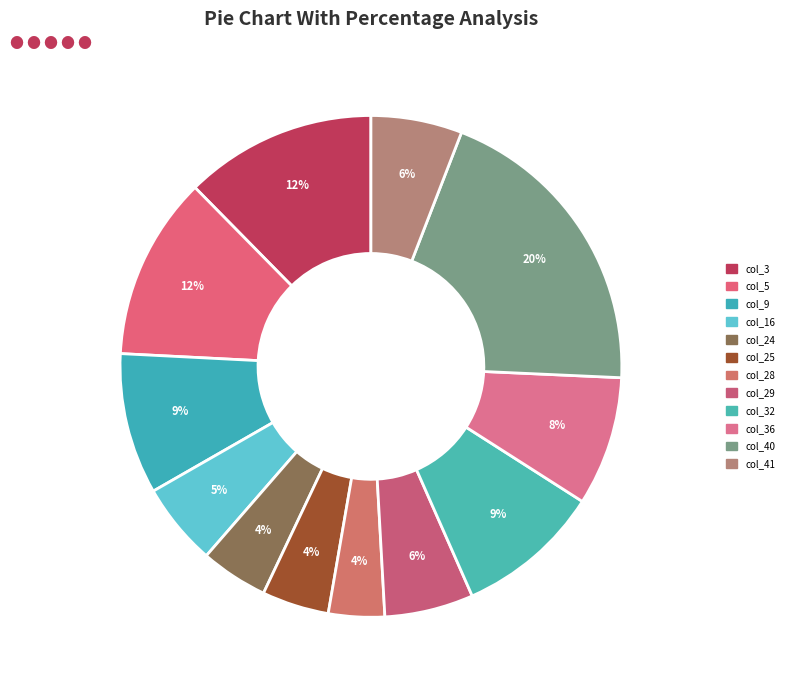

Rank the categories by value from lowest to highest.

col_28, col_25, col_24, col_16, col_29, col_41, col_36, col_9, col_32, col_5, col_3, col_40